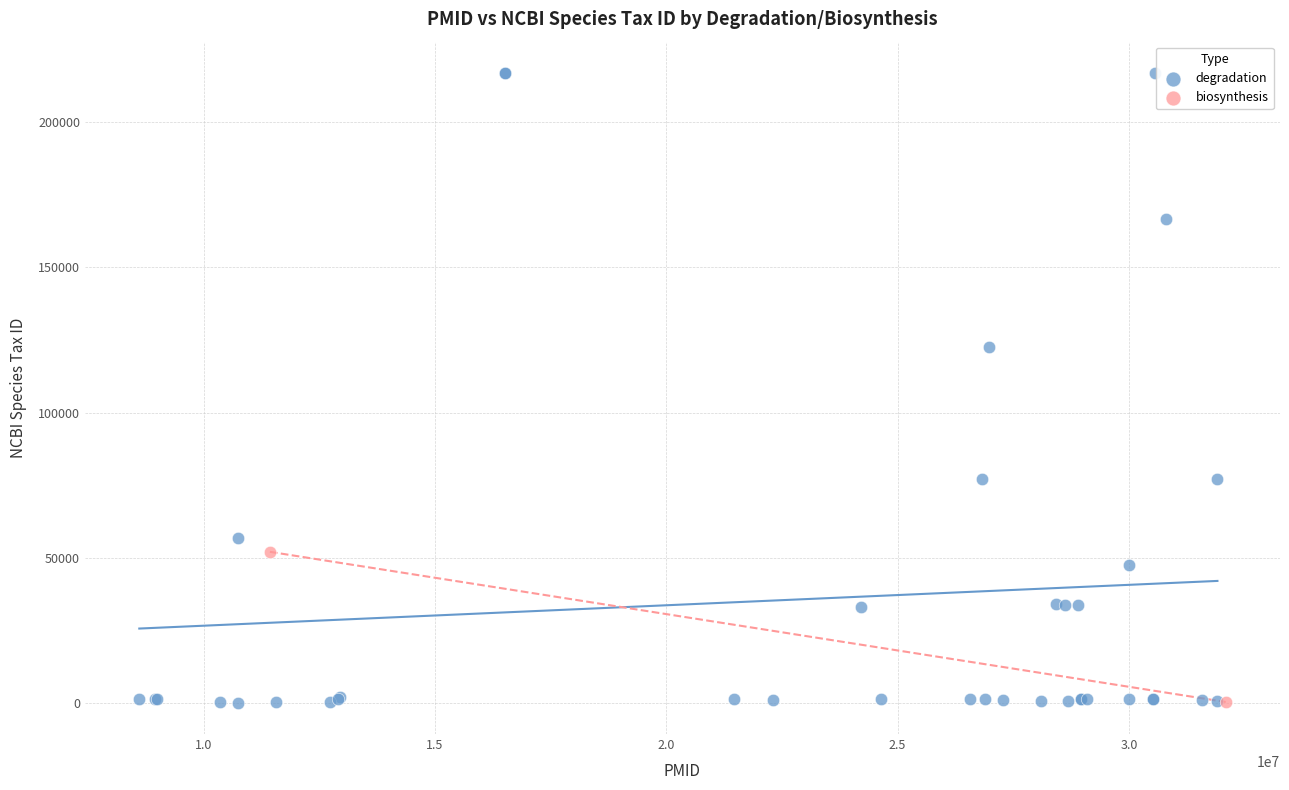

What are all the series names shown in the legend?

degradation, biosynthesis